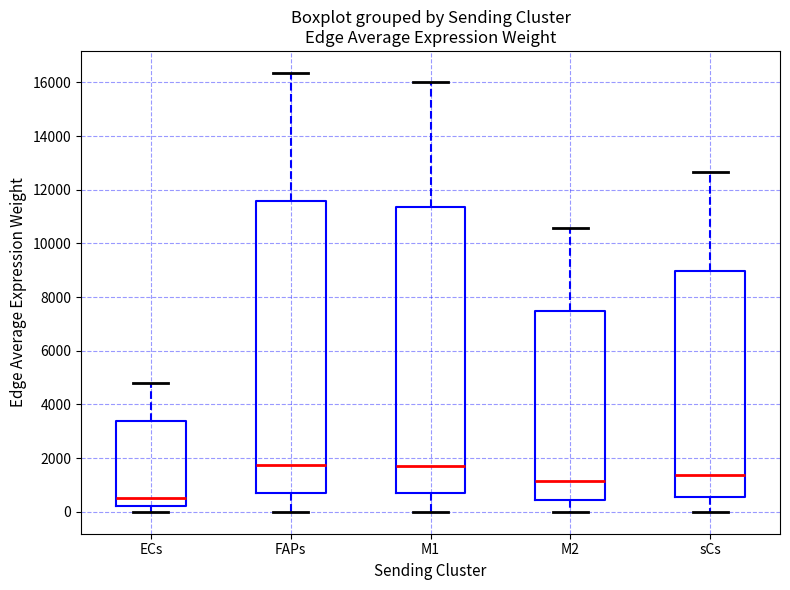

Reading left to right, read every box against the y-axis: the position of its median line, the range the box covers, and the ends of its whiskers. The values are not printed on the chart, so give them approximately, as read against the axis.

ECs: median 600, box 200 to 3400, whiskers 0 to 4800
FAPs: median 1800, box 800 to 11600, whiskers 0 to 16400
M1: median 1800, box 600 to 11400, whiskers 0 to 16000
M2: median 1200, box 400 to 7400, whiskers 0 to 10600
sCs: median 1400, box 600 to 9000, whiskers 0 to 12600